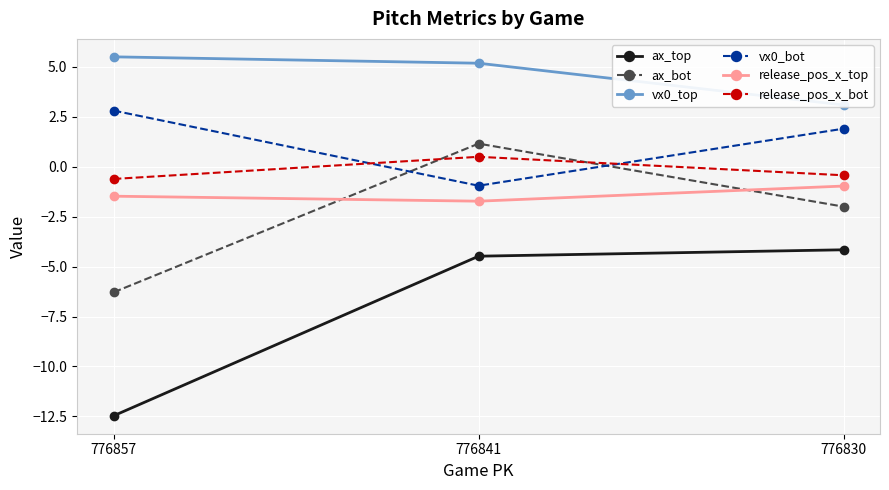

The value of release_pos_x_bot at 776857 is -1.0. True or false?

False